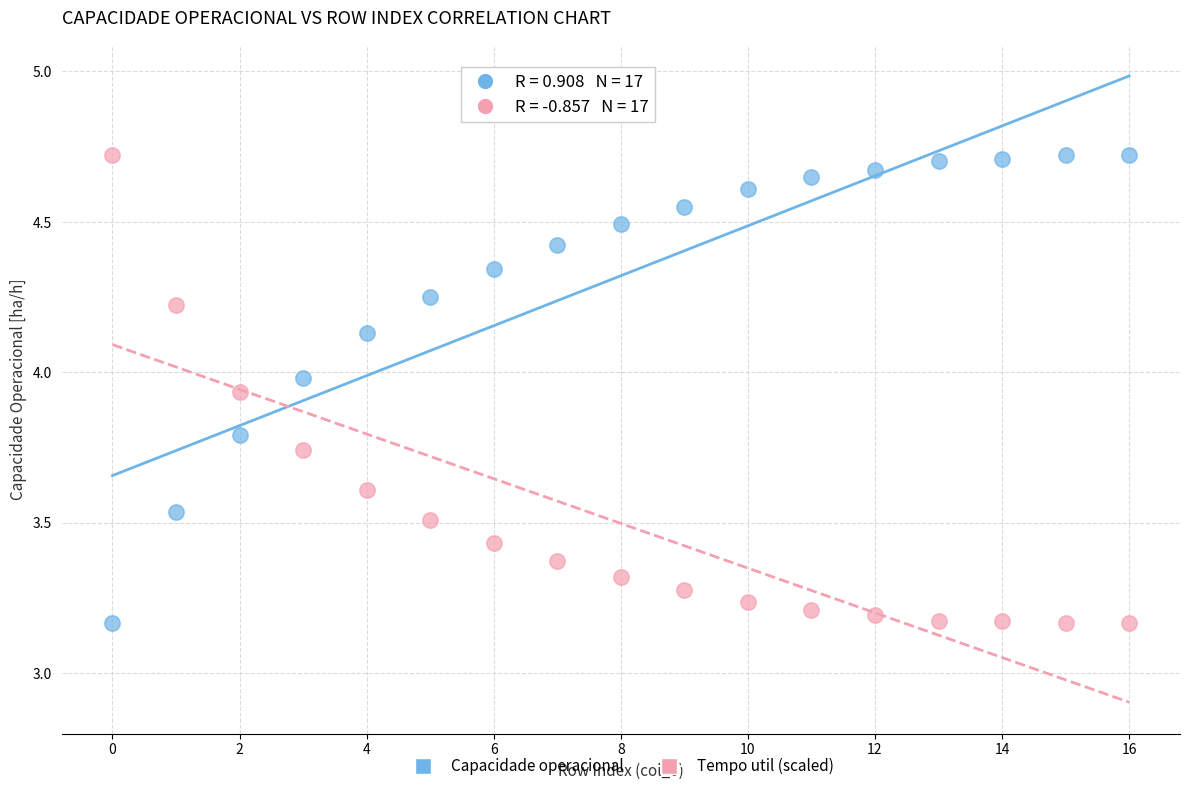

Across all data points, what is the range of Y values (max minus min)?

1.6